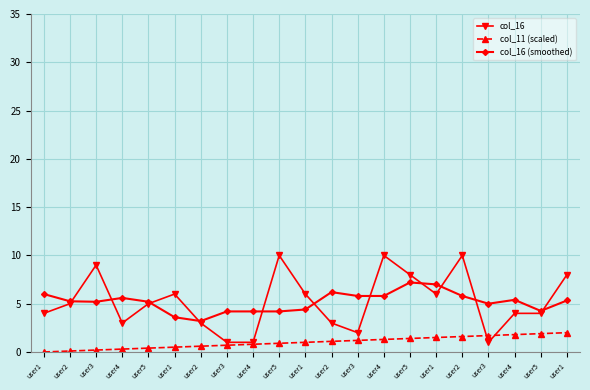

Rank the series by their maximum value, from lowest to highest.

col_11 (scaled), col_16 (smoothed), col_16